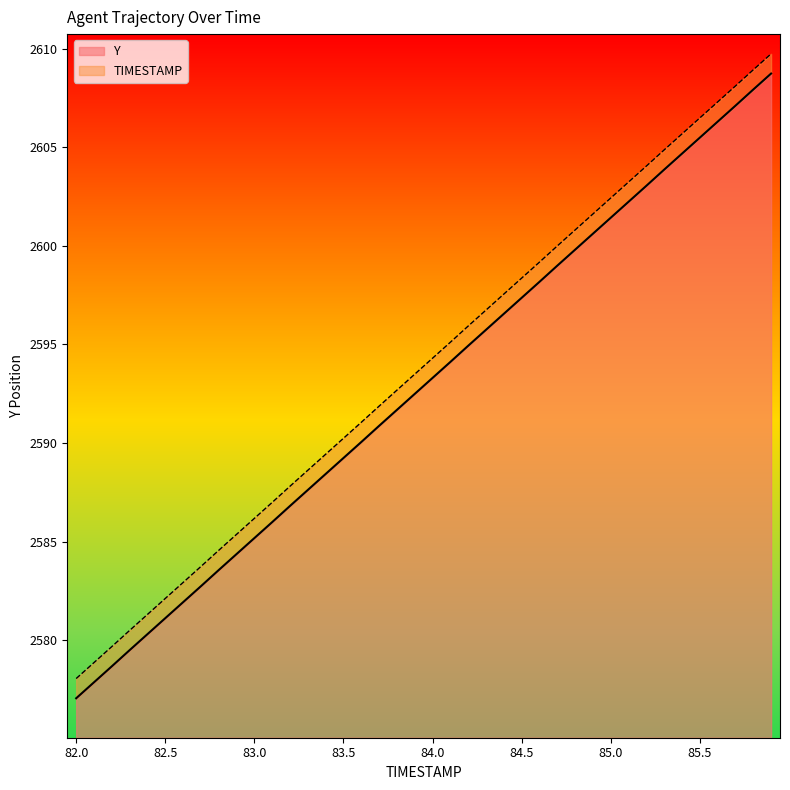

Reading left to right, extract all data points from this chart.

TIMESTAMP: 82.0=2577.1	82.1=2577.9	82.2=2578.7	82.3=2579.5	82.4=2580.3	82.5=2581.1	82.6=2581.9	82.7=2582.7	82.8=2583.6	82.9=2584.4	83.0=2585.2	83.1=2586.0	83.2=2586.8	83.3=2587.6	83.4=2588.4	83.5=2589.2	83.6=2590.1	83.7=2590.9	83.8=2591.7	83.9=2592.5	84.0=2593.3	84.1=2594.1	84.2=2594.9	84.3=2595.7	84.4=2596.6	84.5=2597.4	84.6=2598.2	84.7=2599.0	84.8=2599.8	84.9=2600.6	85.0=2601.4	85.1=2602.2	85.2=2603.0	85.3=2603.9	85.4=2604.7	85.5=2605.5	85.6=2606.3	85.7=2607.1	85.8=2607.9	85.9=2608.7
Y: 82.0=2578.1	82.1=2578.9	82.2=2579.7	82.3=2580.5	82.4=2581.3	82.5=2582.1	82.6=2582.9	82.7=2583.7	82.8=2584.6	82.9=2585.4	83.0=2586.2	83.1=2587.0	83.2=2587.8	83.3=2588.6	83.4=2589.4	83.5=2590.2	83.6=2591.1	83.7=2591.9	83.8=2592.7	83.9=2593.5	84.0=2594.3	84.1=2595.1	84.2=2595.9	84.3=2596.7	84.4=2597.6	84.5=2598.4	84.6=2599.2	84.7=2600.0	84.8=2600.8	84.9=2601.6	85.0=2602.4	85.1=2603.2	85.2=2604.0	85.3=2604.9	85.4=2605.7	85.5=2606.5	85.6=2607.3	85.7=2608.1	85.8=2608.9	85.9=2609.7